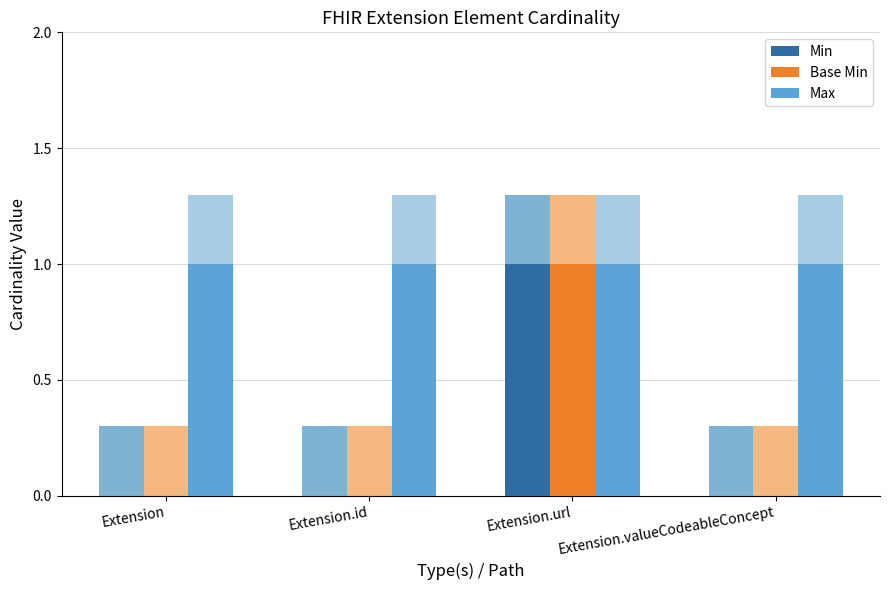

Rank the series at Extension.valueCodeableConcept from lowest to highest value.

Min, Base Min, Max